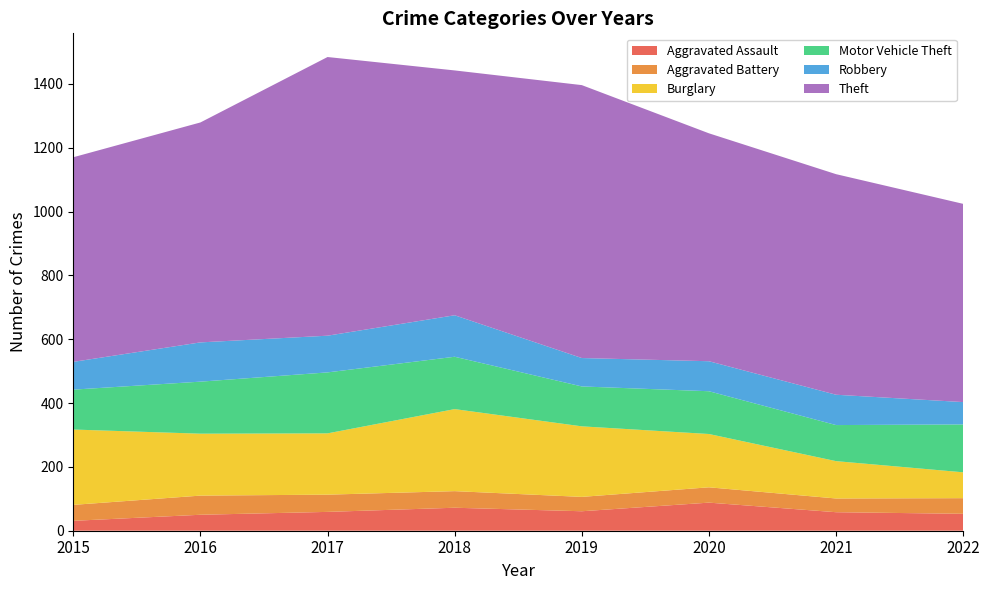

Reading left to right, what are all the values shown in this chart?

Aggravated Assault: 2015=31	2016=50	2017=59	2018=72	2019=61	2020=88	2021=58	2022=53
Aggravated Battery: 2015=50	2016=60	2017=54	2018=52	2019=45	2020=48	2021=43	2022=49
Burglary: 2015=236	2016=194	2017=192	2018=257	2019=221	2020=167	2021=117	2022=81
Motor Vehicle Theft: 2015=125	2016=163	2017=191	2018=164	2019=125	2020=134	2021=113	2022=150
Robbery: 2015=87	2016=123	2017=115	2018=130	2019=89	2020=94	2021=95	2022=70
Theft: 2015=641	2016=689	2017=873	2018=767	2019=855	2020=714	2021=691	2022=621